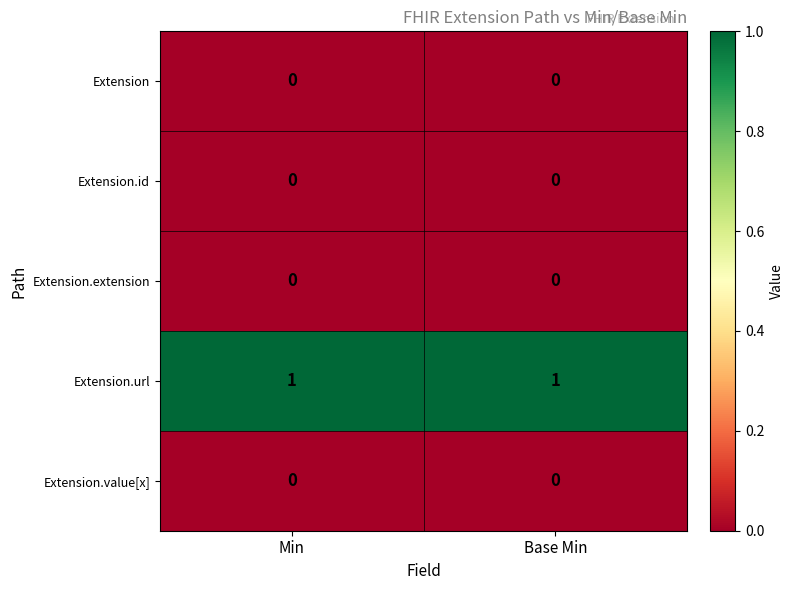

How many categories are shown in the chart?

2